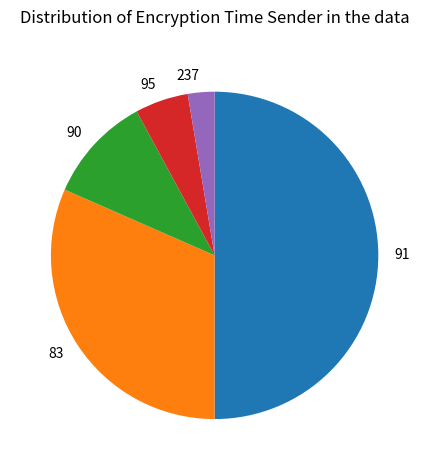

Which slice is the smallest?

237